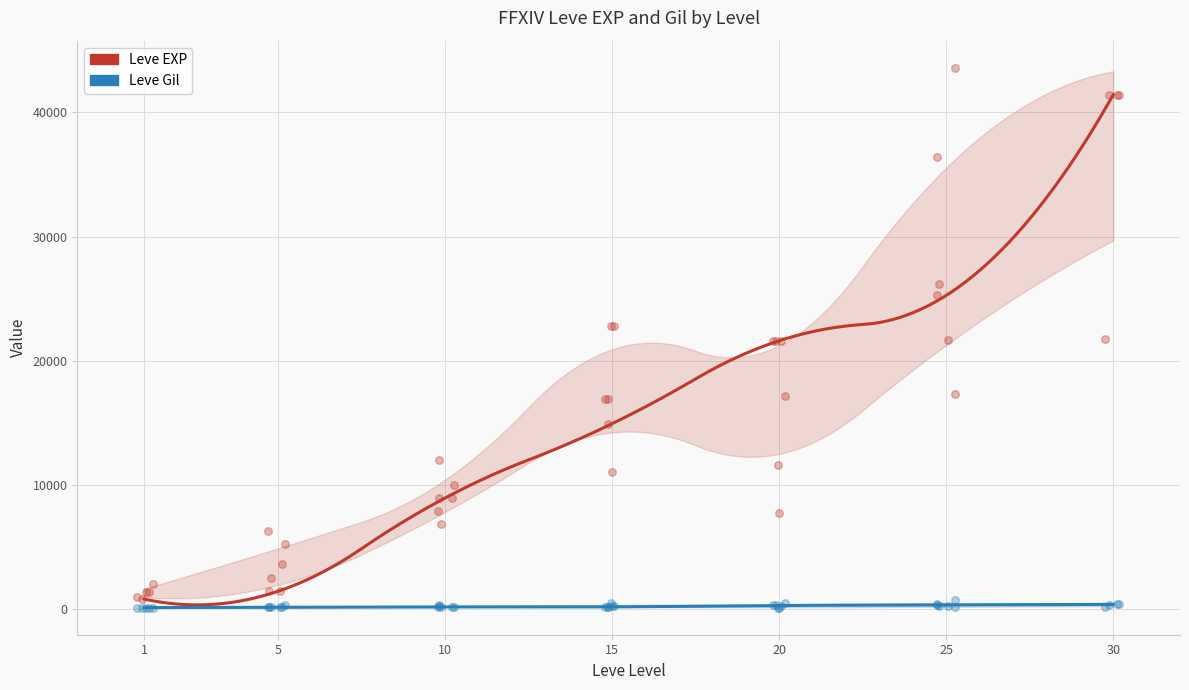

Is the value of Leve EXP at 5 greater than the value of Leve Gil at 20?

Yes